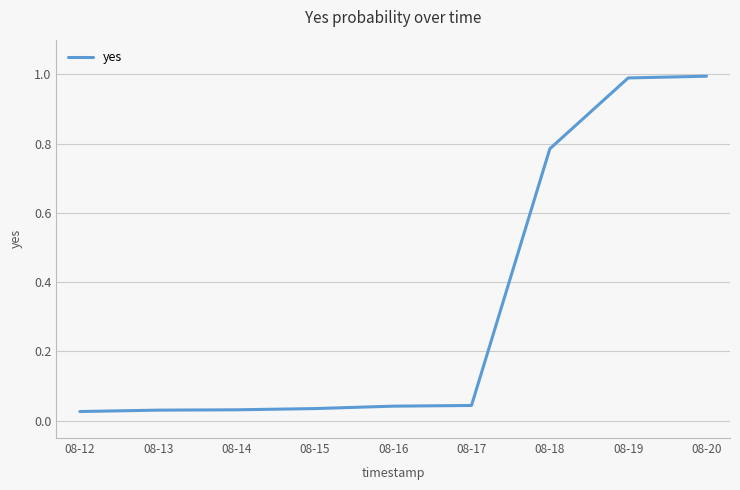

How many series are shown in this chart?

1